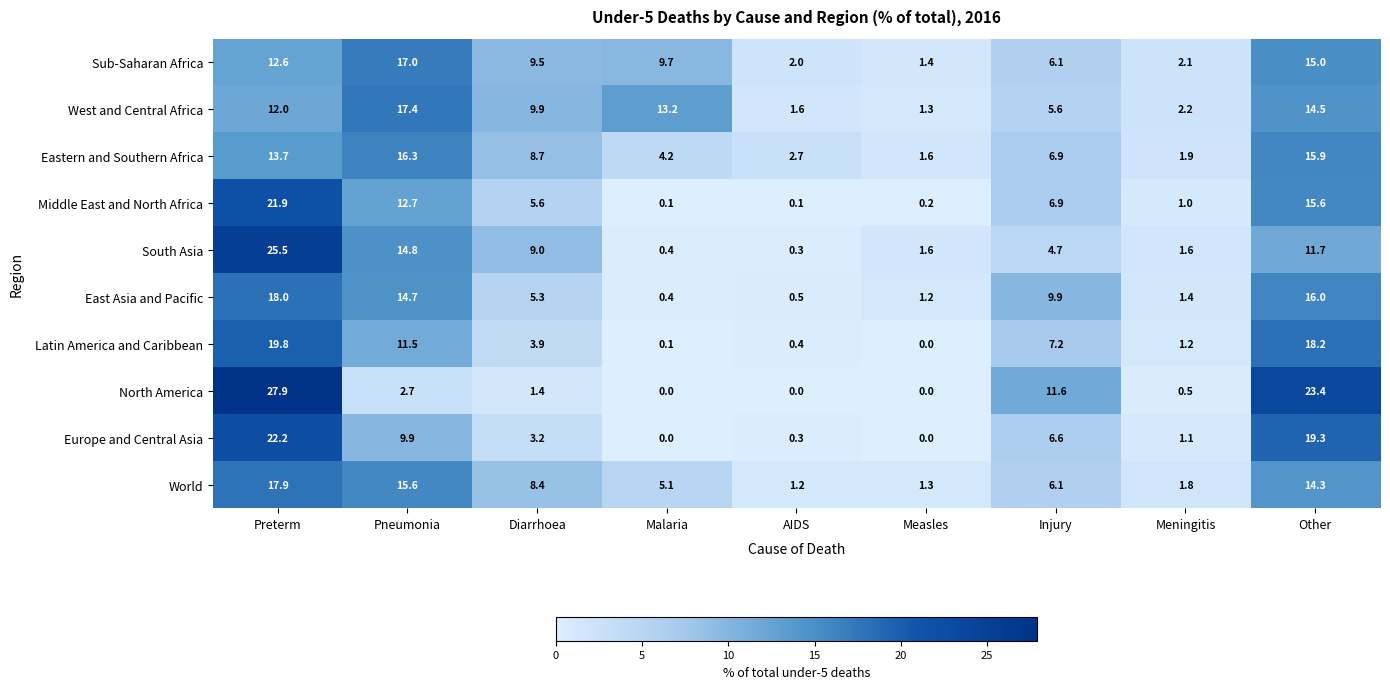

Which series has the largest total across all categories?

West and Central Africa